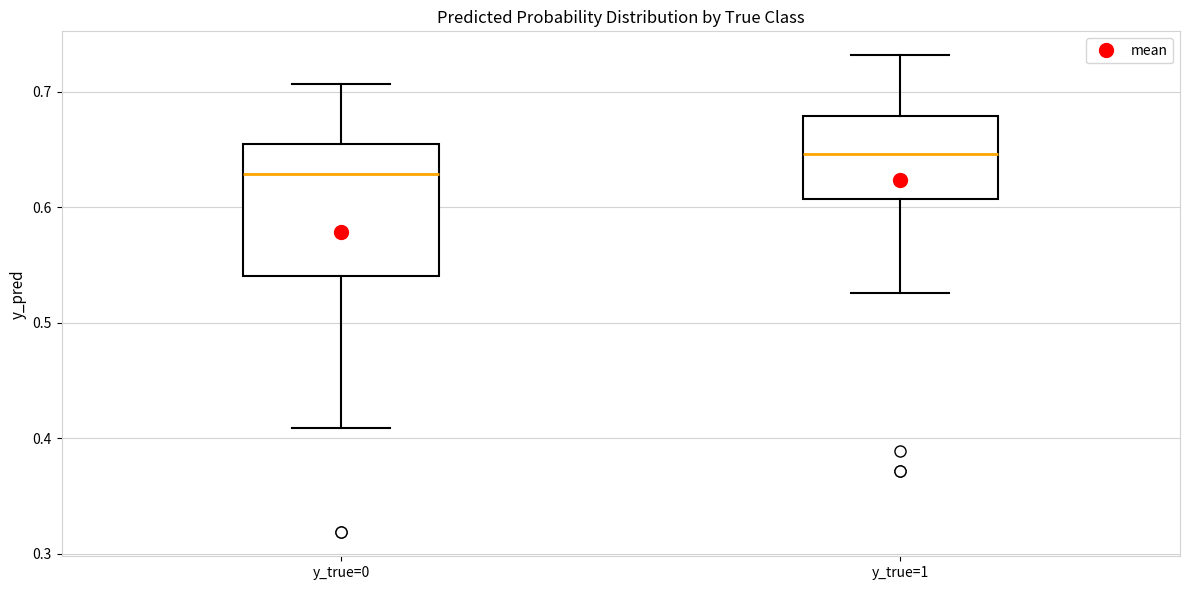

Reading left to right, transcribe this box plot: for each box, give where its median line is, the range the box spans, and where its two whiskers end, as read against the y-axis. The values are not printed on the chart, so give them approximately, as read against the axis.

y_true=0: median 0.63, box 0.54 to 0.66, whiskers 0.41 to 0.71
y_true=1: median 0.65, box 0.61 to 0.68, whiskers 0.53 to 0.73